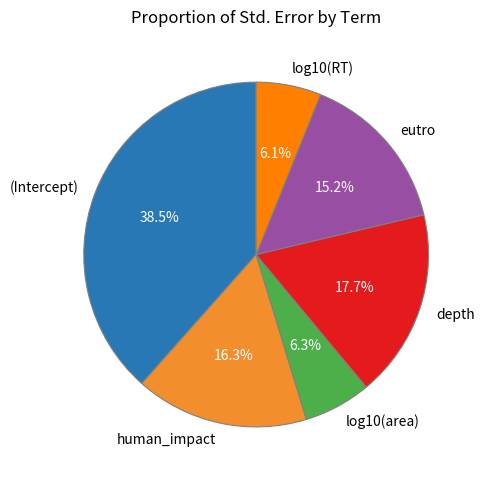

Combined, do (Intercept) and depth account for over 50%?

Yes